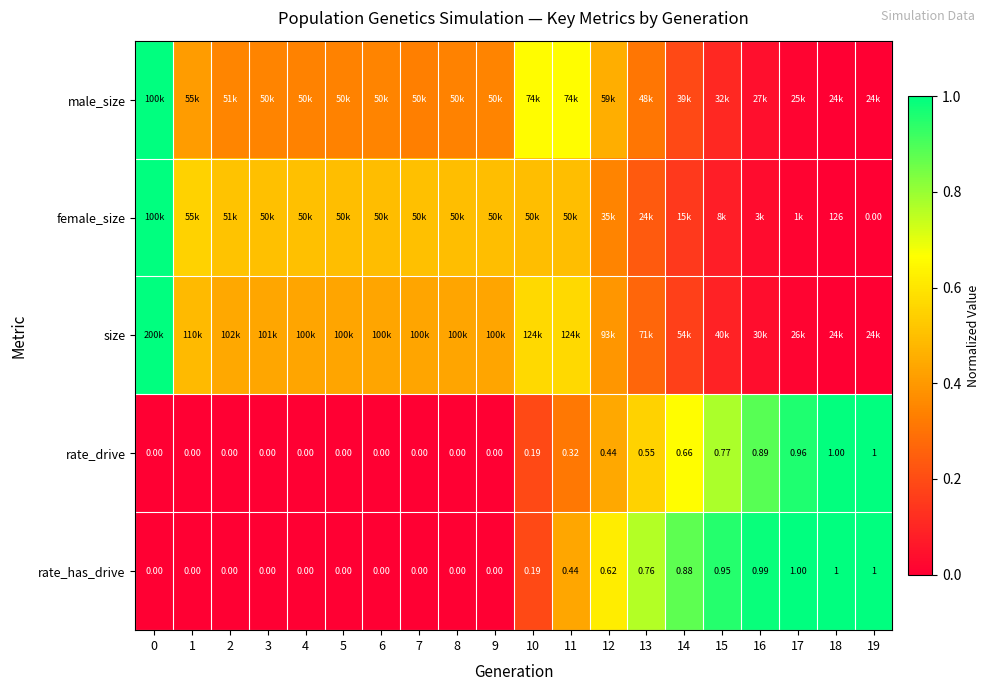

True or false: row_4 has a value of 1.6 at 17.

False